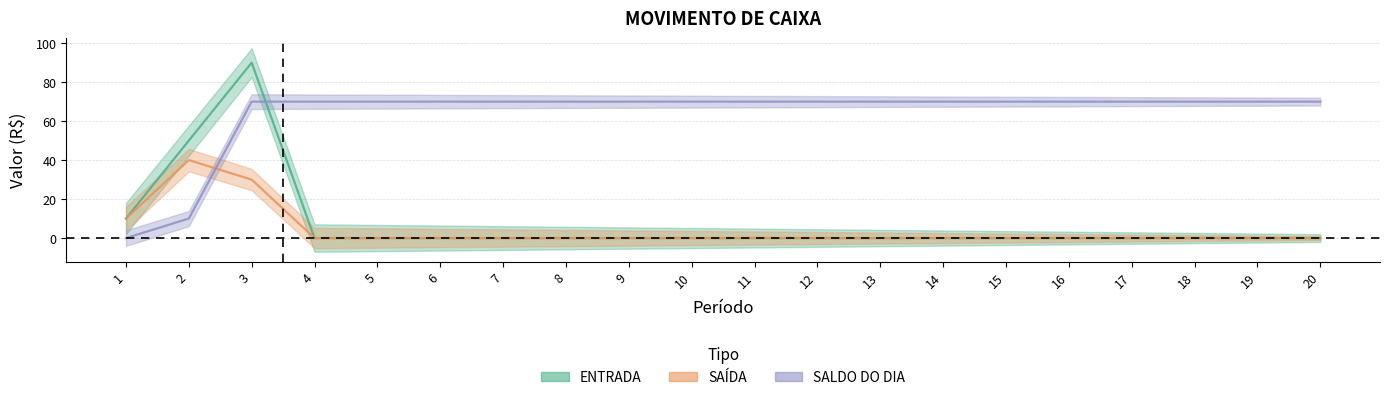

What is the difference between the maximum and minimum values in the ENTRADA series?

90